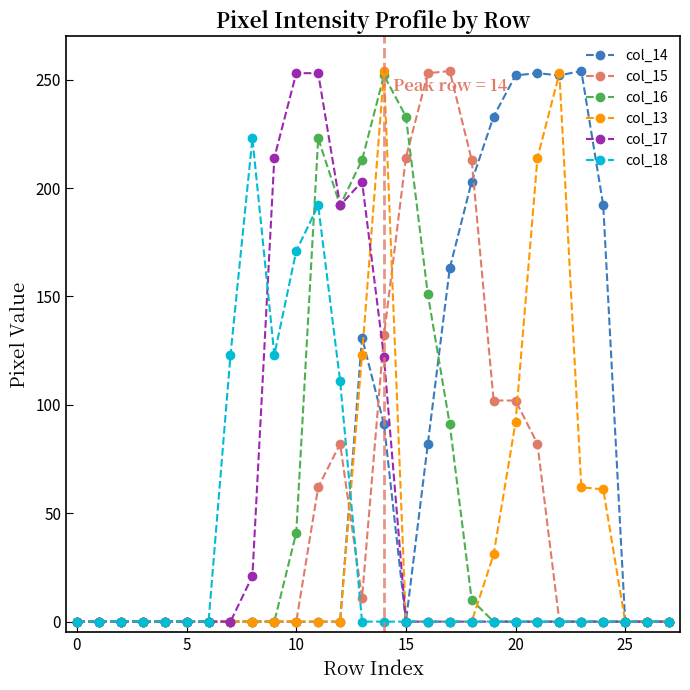

How many categories are shown in the chart?

28